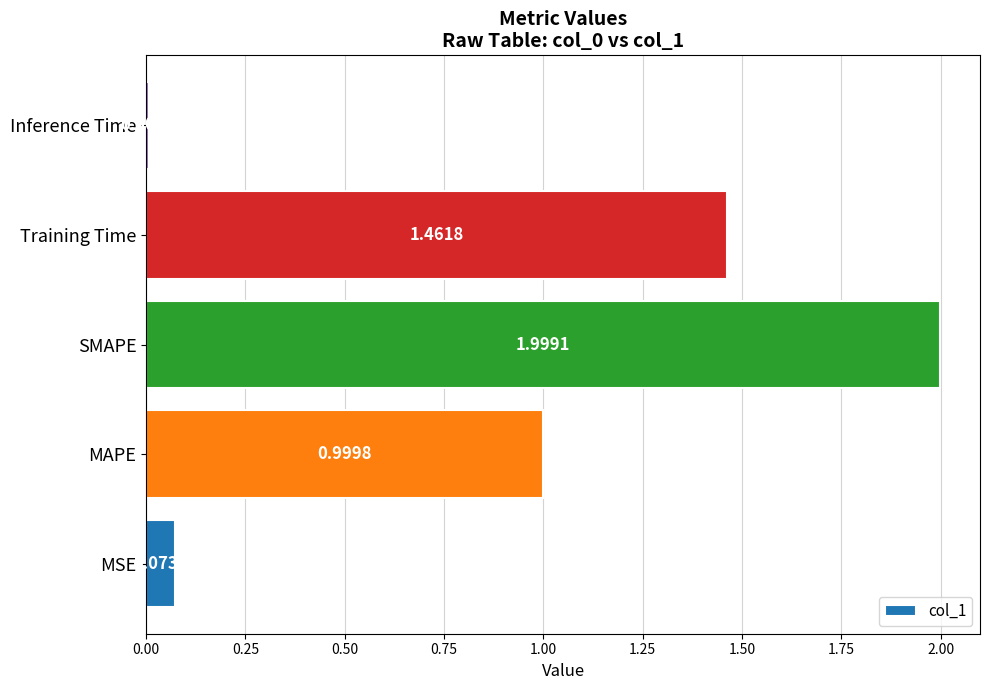

What is the ratio of the value at Training Time to the value at SMAPE?

0.7